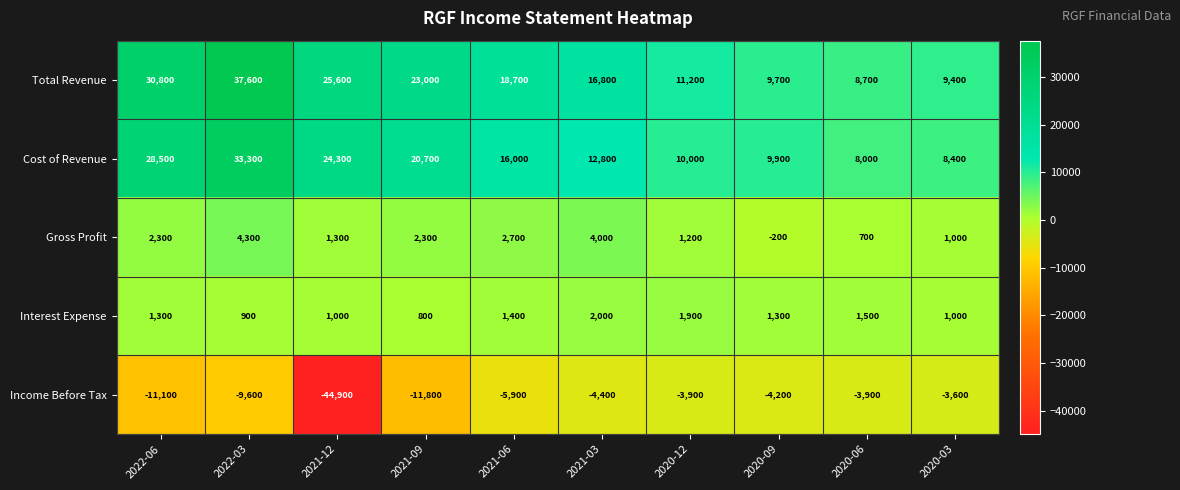

At how many categories does at least one series exceed 24053?

3